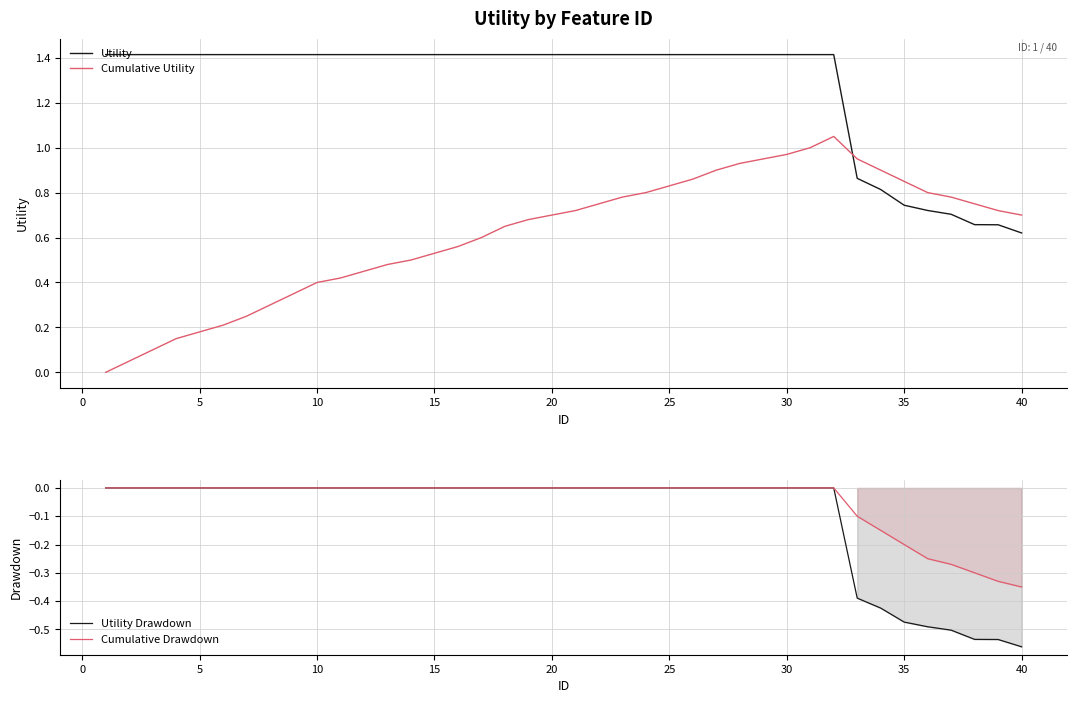

Which series has the largest total across all categories?

Utility